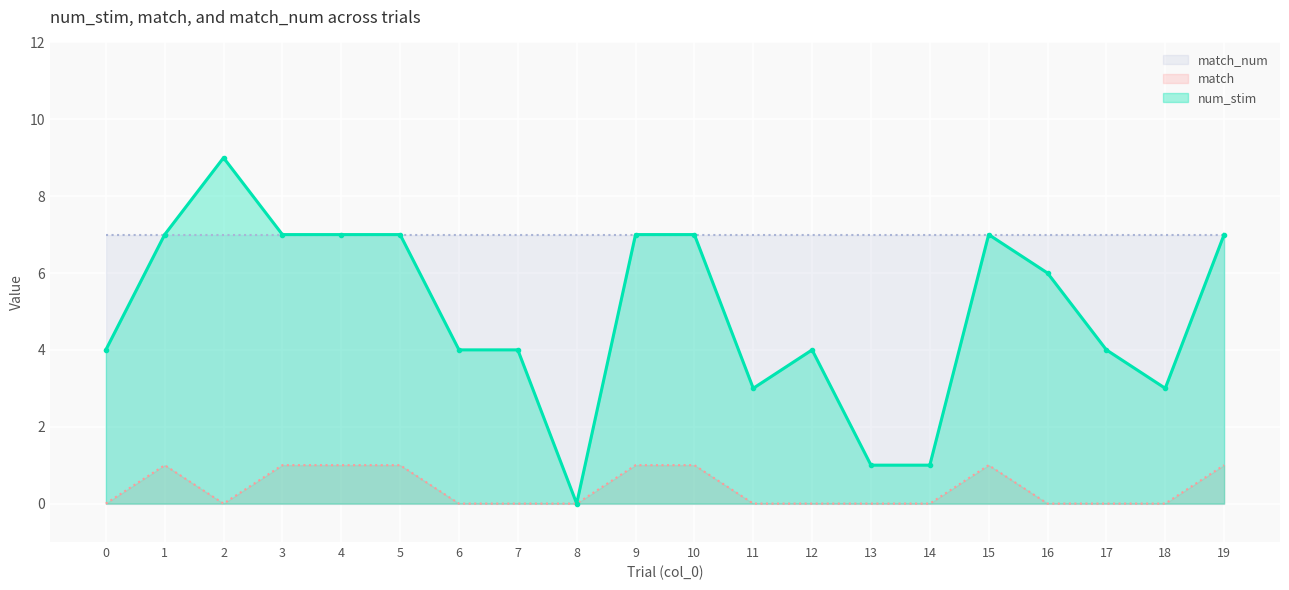

Is the value of match at 19 greater than the value of num_stim at 7?

No